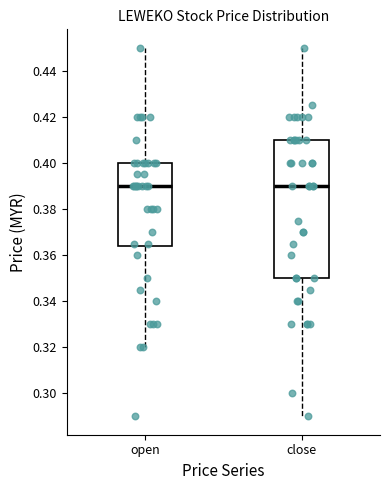

Reading left to right, transcribe this box plot: for each box, give where its median line is, the range the box spans, and where its two whiskers end, as read against the y-axis. The values are not printed on the chart, so give them approximately, as read against the axis.

open: median 0.390, box 0.364 to 0.400, whiskers 0.320 to 0.450
close: median 0.390, box 0.350 to 0.410, whiskers 0.290 to 0.450